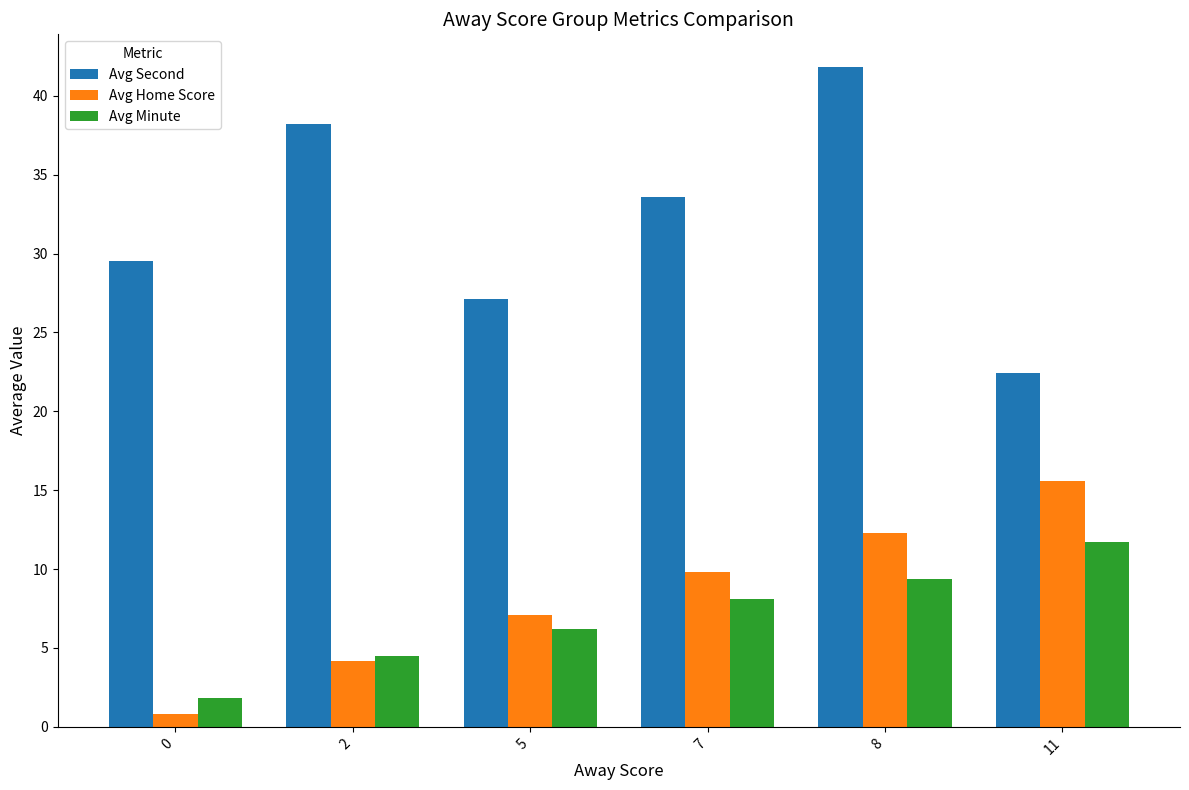

The Avg Minute series shows 12.9 at 8. True or false?

False